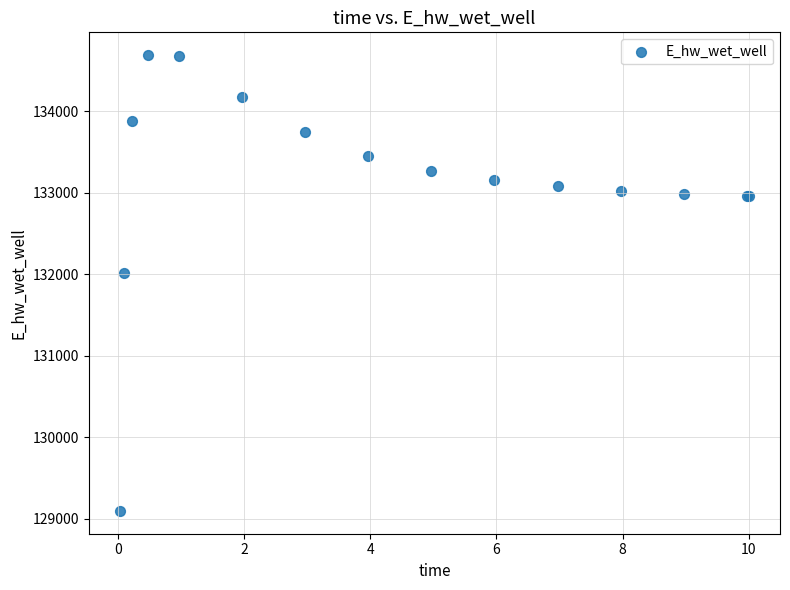

What Y value in the scatter plot is closest to 131891?

132013.3